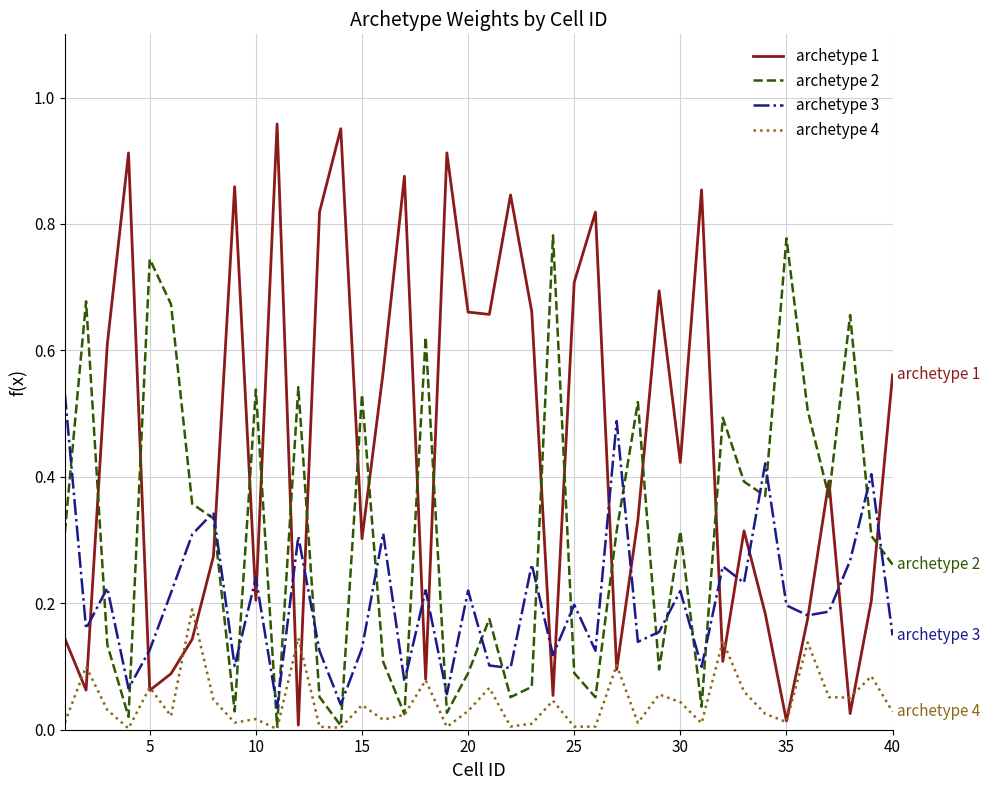

Which series has the largest total across all categories?

archetype 1